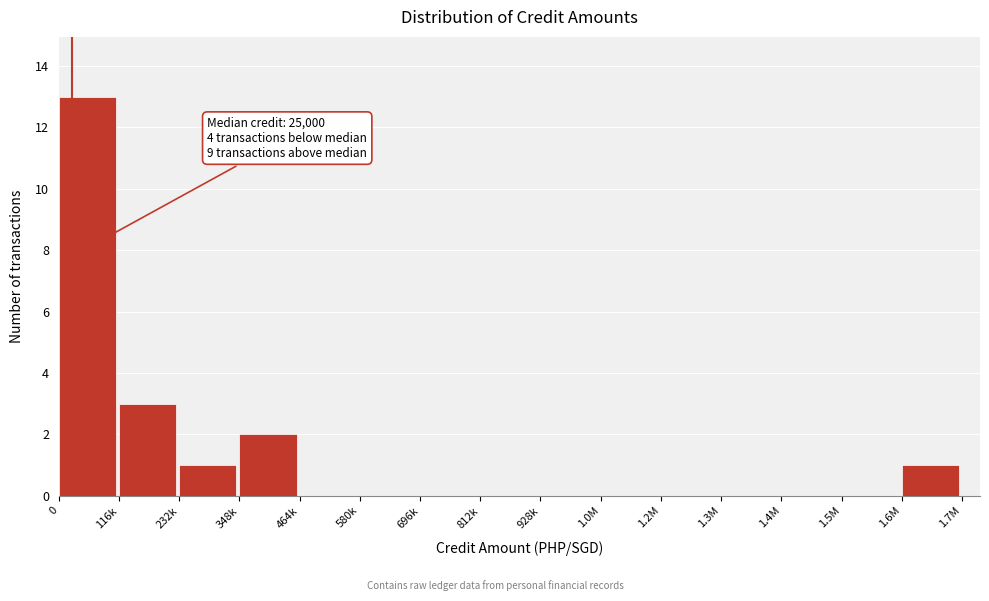

Reading right to left, extract all data points from this chart.

1.6M=1	1.5M=0	1.4M=0	1.3M=0	1.2M=0	1.0M=0	928k=0	812k=0	696k=0	580k=0	464k=0	348k=2	232k=1	116k=3	0=13